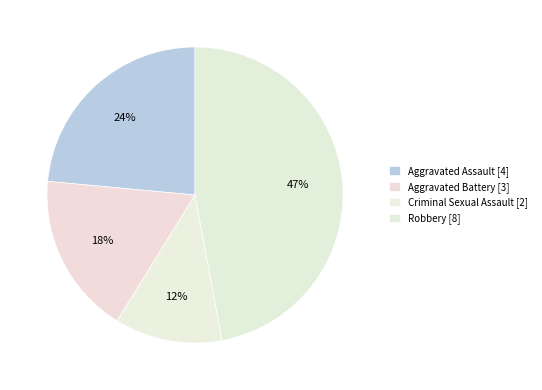

Between Aggravated Battery and Aggravated Assault, which is larger?

Aggravated Assault